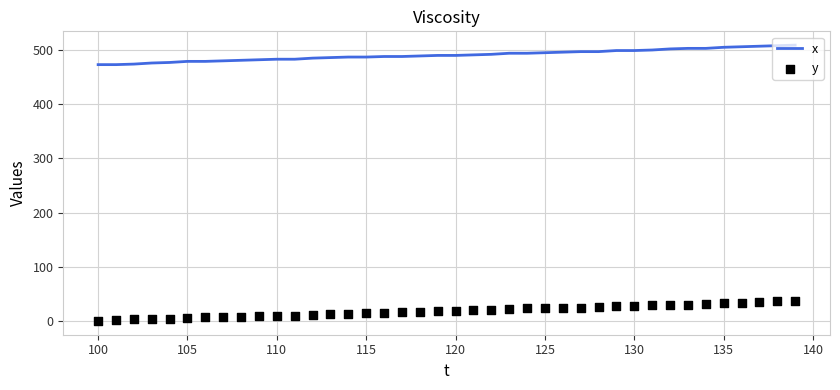

The value of x at 110 is 483. True or false?

True